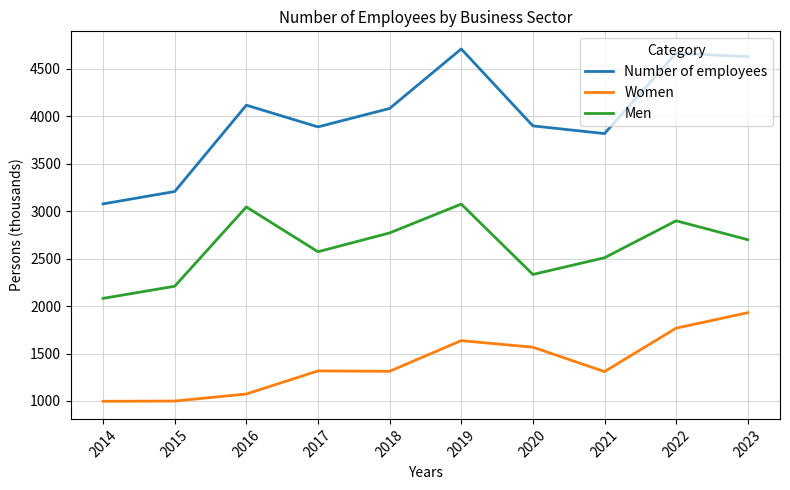

Which category has the lowest value in the Number of employees series?

2014